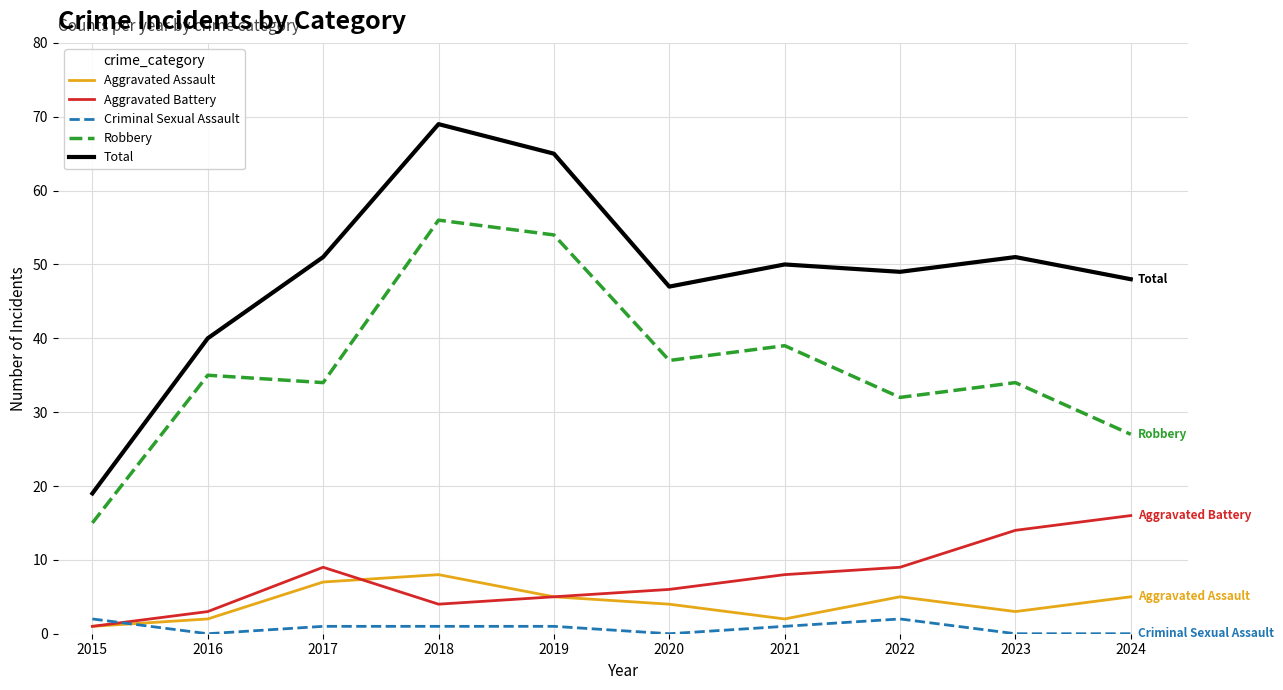

At 2018, list the series in order from smallest to largest.

Criminal Sexual Assault, Aggravated Battery, Aggravated Assault, Robbery, Total